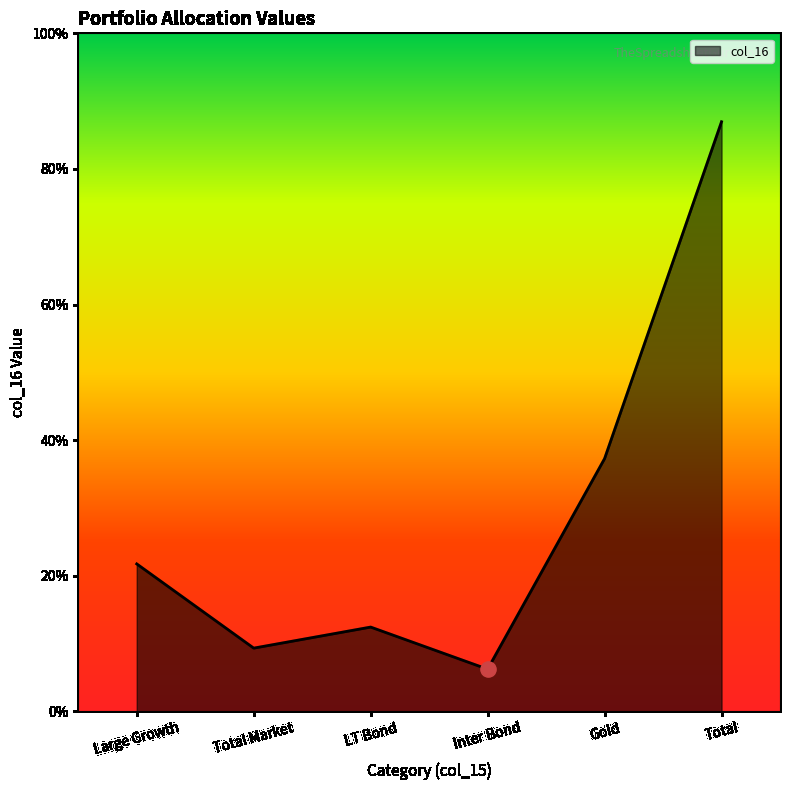

Approximately how many times larger is the value at Large Growth compared to Gold?

0.6